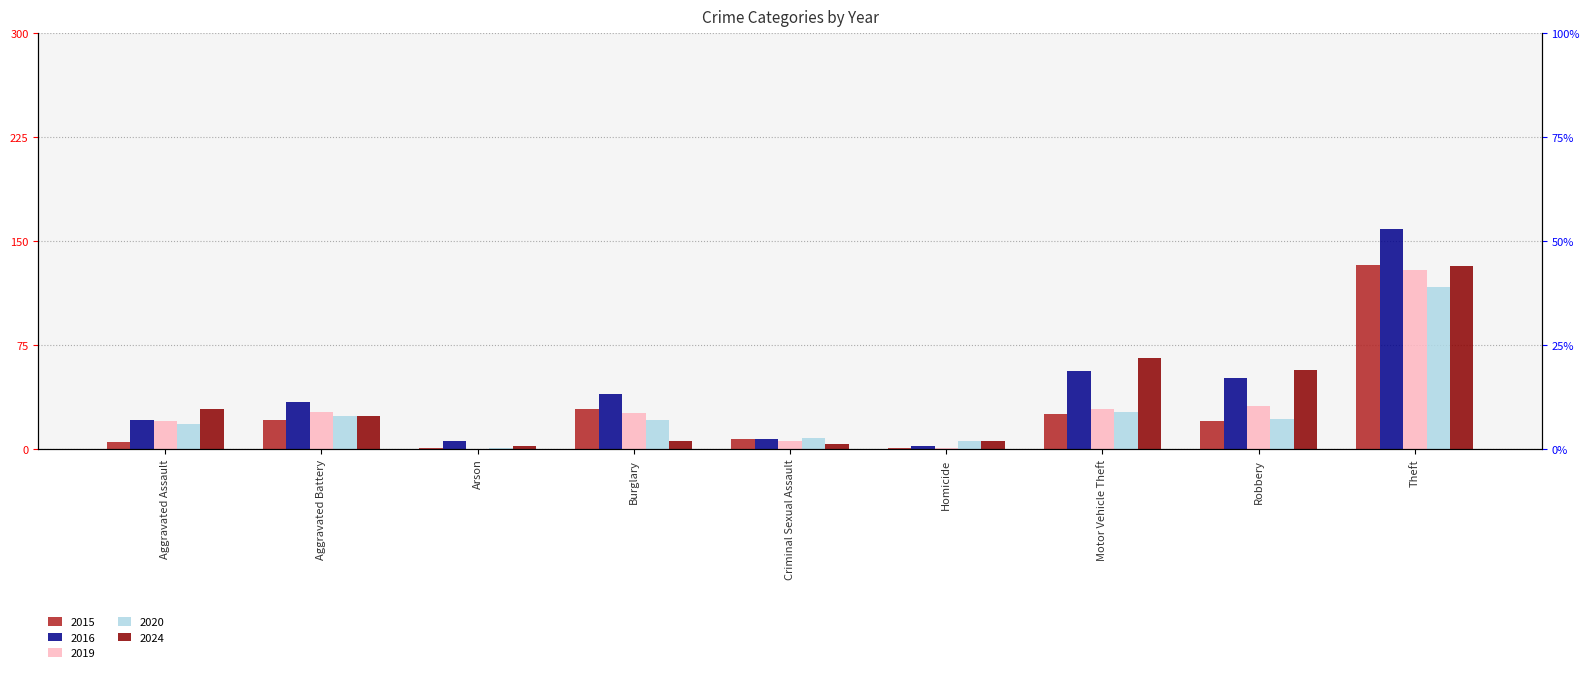

Reading left to right, extract all data points from this chart.

2015: Aggravated Assault=5	Aggravated Battery=21	Arson=1	Burglary=29	Criminal Sexual Assault=7	Homicide=1	Motor Vehicle Theft=25	Robbery=20	Theft=133
2016: Aggravated Assault=21	Aggravated Battery=34	Arson=6	Burglary=40	Criminal Sexual Assault=7	Homicide=2	Motor Vehicle Theft=56	Robbery=51	Theft=159
2019: Aggravated Assault=20	Aggravated Battery=27	Arson=0	Burglary=26	Criminal Sexual Assault=6	Homicide=1	Motor Vehicle Theft=29	Robbery=31	Theft=129
2020: Aggravated Assault=18	Aggravated Battery=24	Arson=1	Burglary=21	Criminal Sexual Assault=8	Homicide=6	Motor Vehicle Theft=27	Robbery=22	Theft=117
2024: Aggravated Assault=29	Aggravated Battery=24	Arson=2	Burglary=6	Criminal Sexual Assault=4	Homicide=6	Motor Vehicle Theft=66	Robbery=57	Theft=132